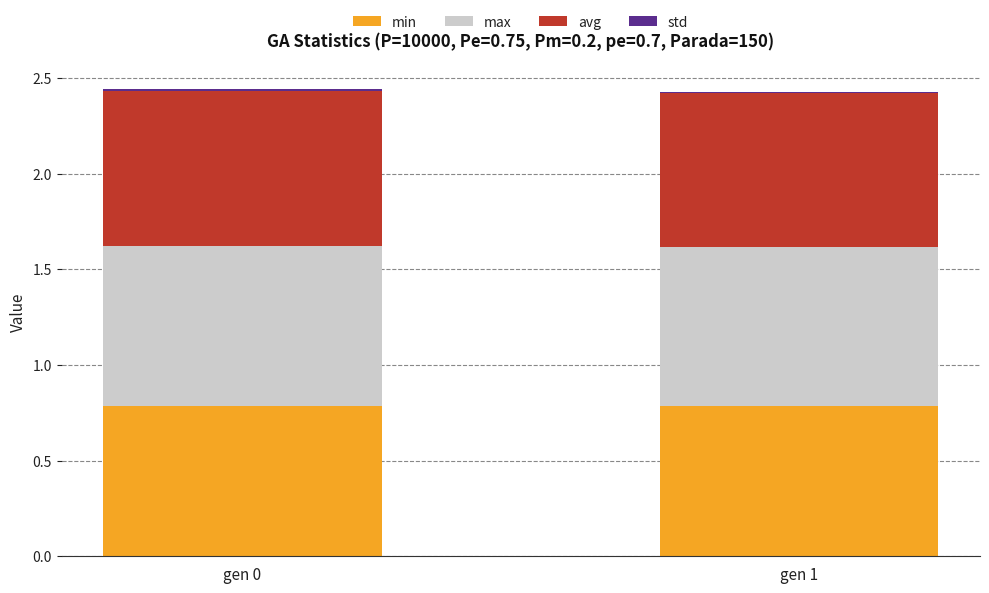

The min series shows 1.3 at gen 1. True or false?

False